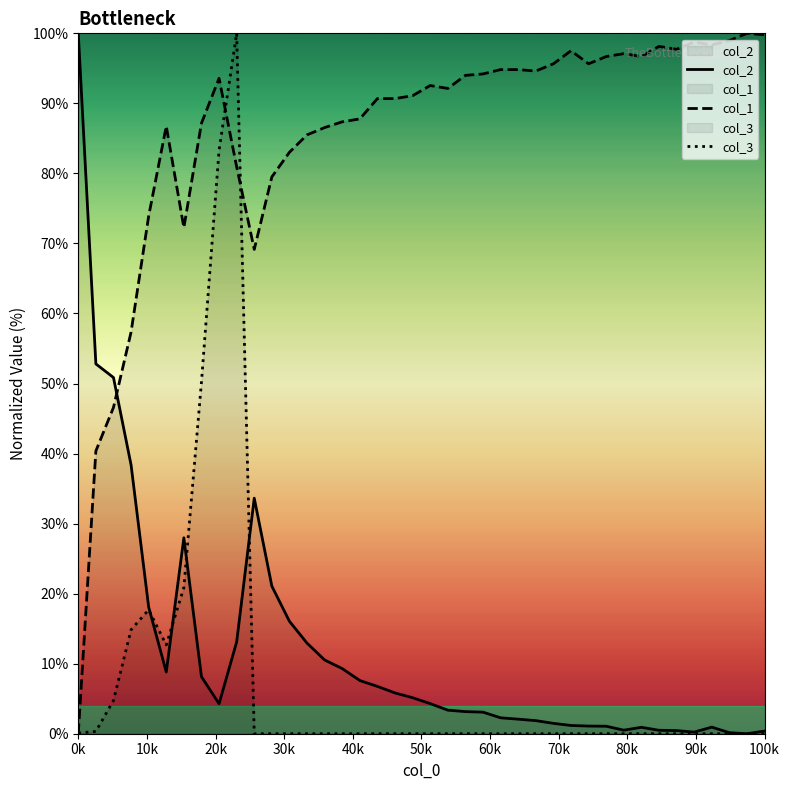

Which series has the widest spread of values?

col_2